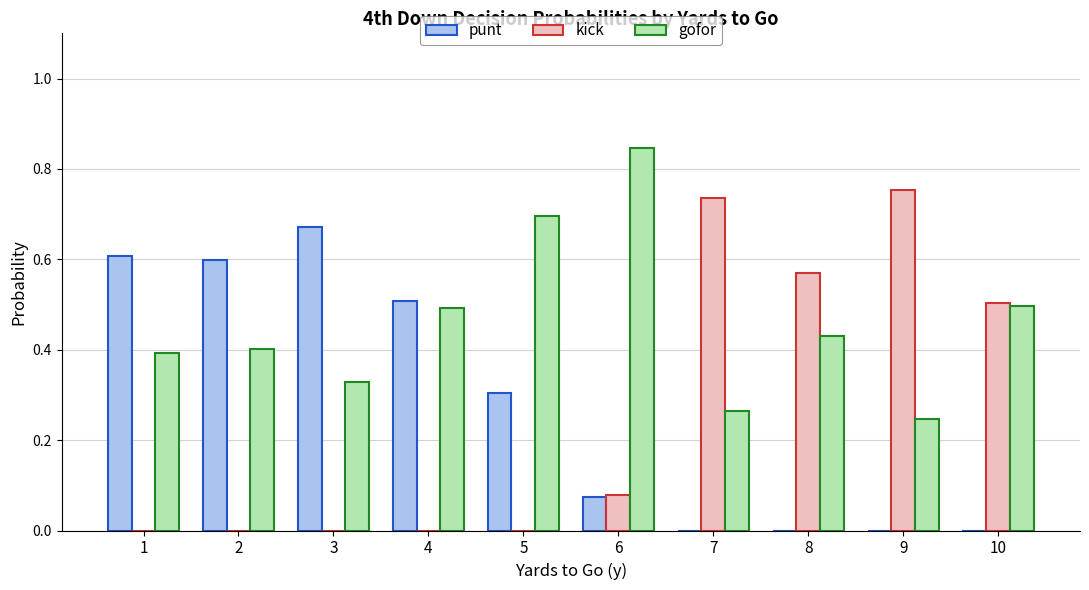

What are all the series names shown in the legend?

punt, kick, gofor